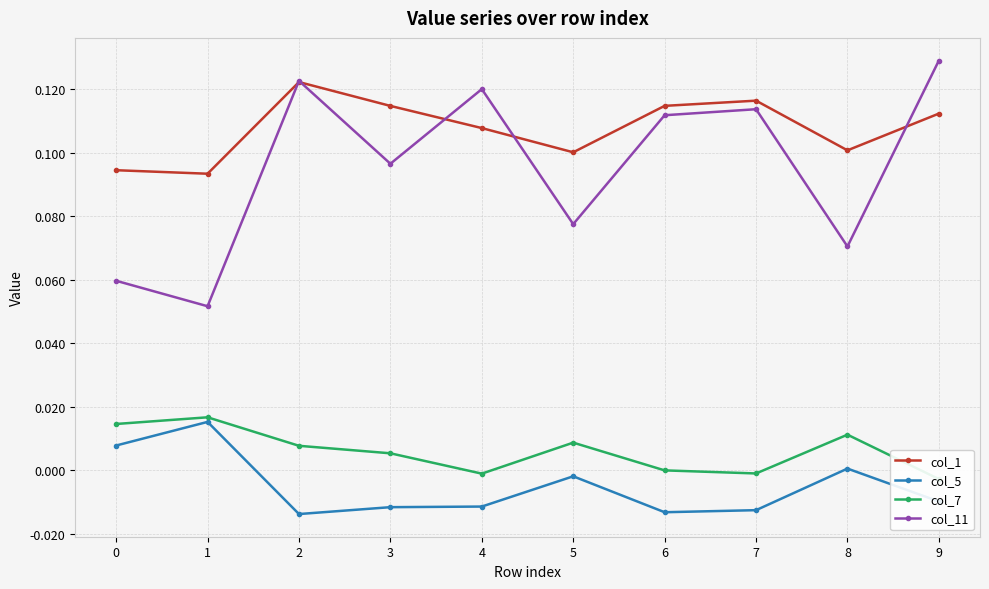

The col_11 series shows 0.0 at 7. True or false?

False